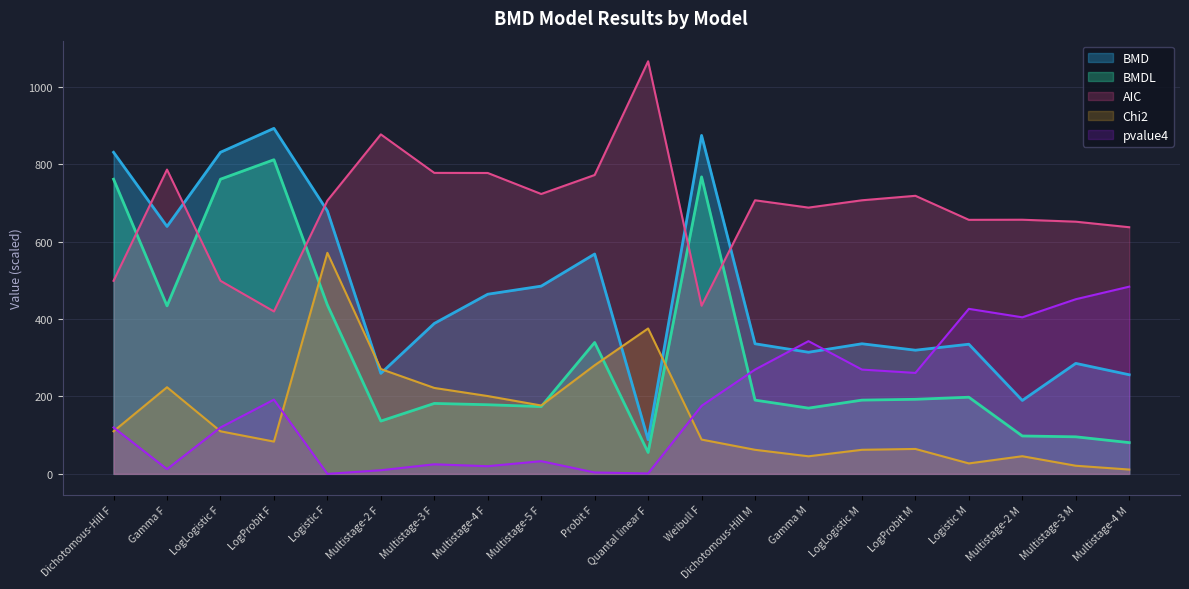

Which series has the largest range (max minus min)?

BMD